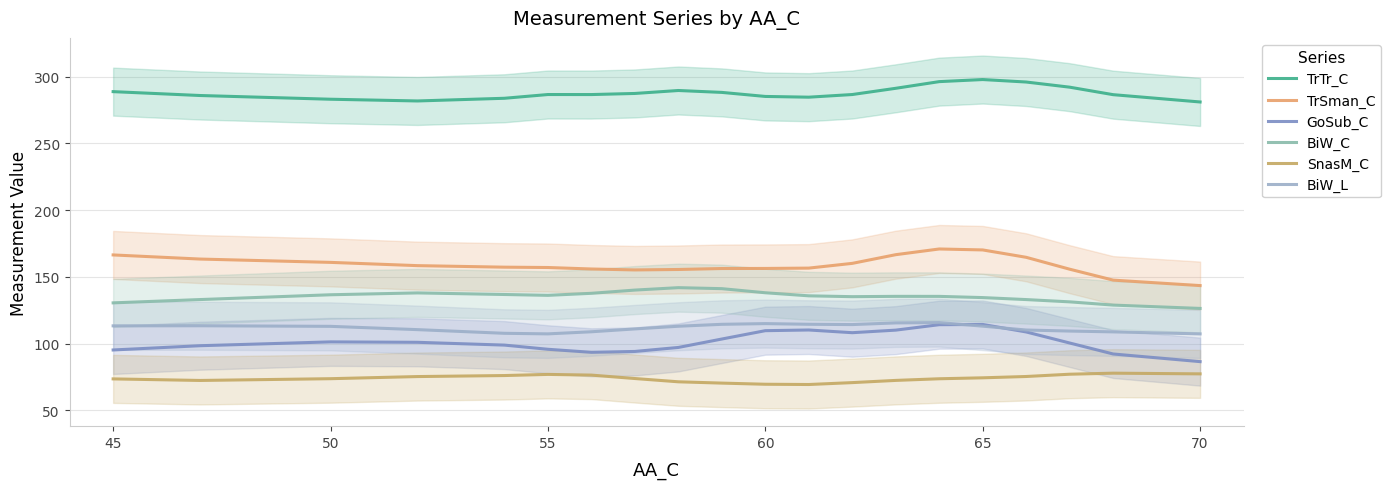

Reading right to left, transcribe all the data shown in this chart.

TrTr_C: 281.1	286.6	292.2	296.1	297.9	296.4	291.4	286.7	284.7	285.3	288.3	289.7	287.5	286.7	286.7	283.9	281.9	283.2	286.0	288.9
TrSman_C: 143.4	147.5	155.7	164.6	170.2	170.9	166.6	160.1	156.5	156.3	156.2	155.5	155.2	155.9	157.0	157.2	158.4	160.8	163.3	166.4
GoSub_C: 86.4	92.2	100.4	108.7	114.3	114.1	110.0	108.1	110.1	109.6	103.4	97.1	94.1	93.4	95.7	98.8	100.9	101.2	98.4	95.2
BiW_C: 126.3	128.8	131.2	132.9	134.4	135.3	135.4	135.1	135.8	138.1	141.1	141.9	140.1	137.6	136.1	136.8	137.9	136.6	133.0	130.5
SnasM_C: 77.2	77.8	77.0	75.3	74.3	73.6	72.3	70.7	69.3	69.5	70.3	71.3	73.7	76.3	76.8	76.0	75.2	73.6	72.3	73.5
BiW_L: 107.2	108.7	109.3	110.1	113.0	115.7	115.5	114.2	114.4	114.9	114.4	113.0	110.9	108.8	107.2	107.7	110.4	112.9	113.3	113.2